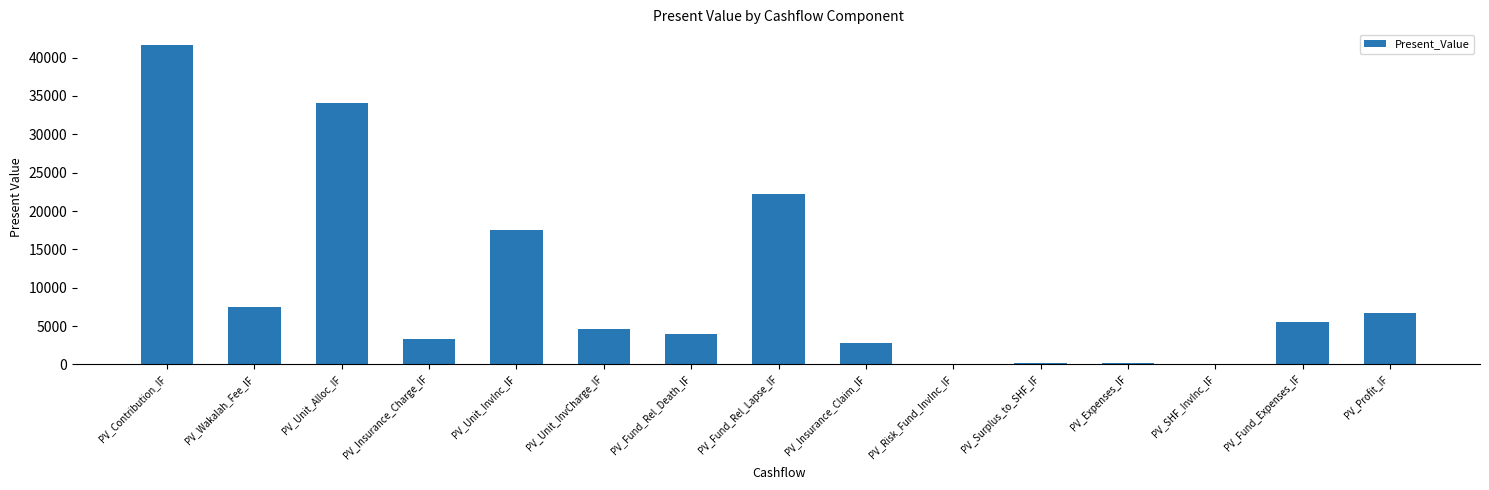

The chart shows a value of 3947.2 at PV_Fund_Rel_Death_IF. True or false?

True